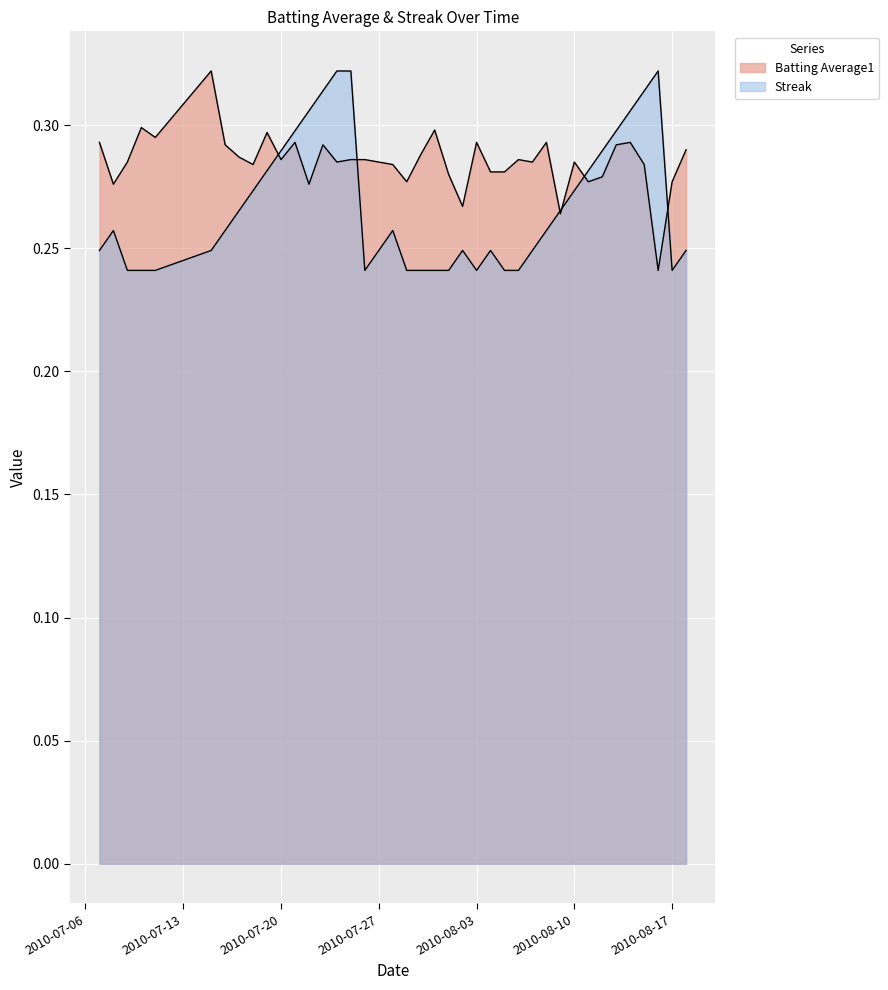

Rank the series at 2010-07-08 from lowest to highest value.

Streak, Batting Average1